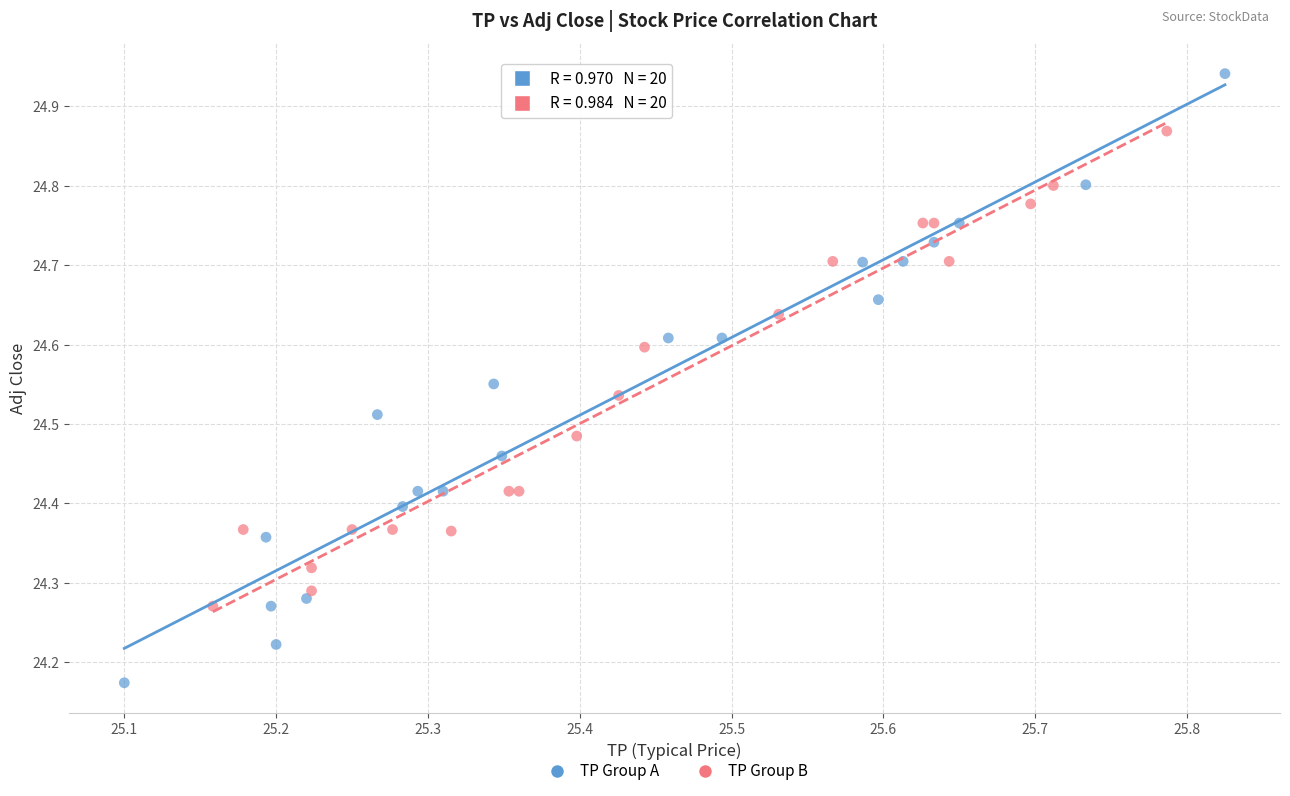

What are all the series names shown in the legend?

TP Group A, TP Group B